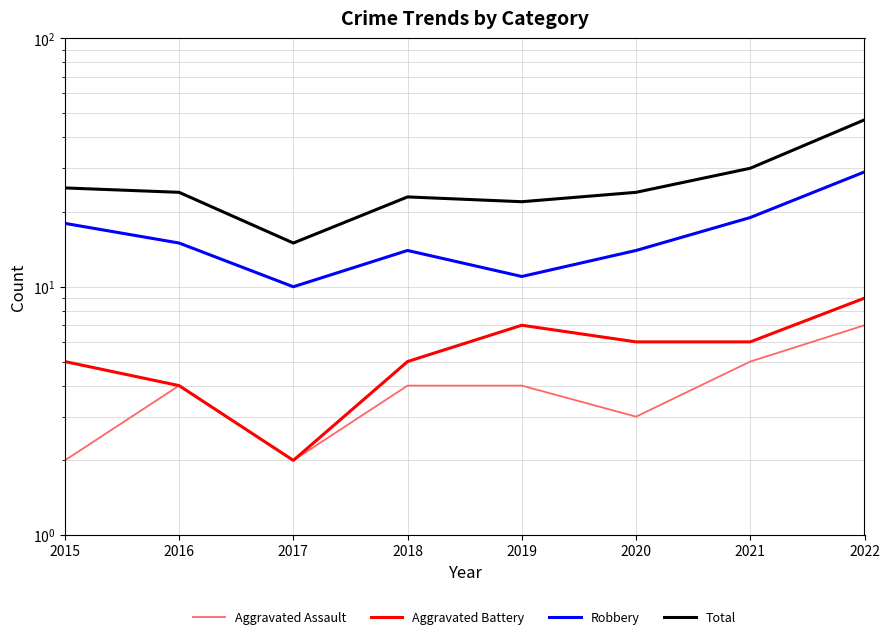

True or false: Robbery has more than 1 interior local peaks.

False